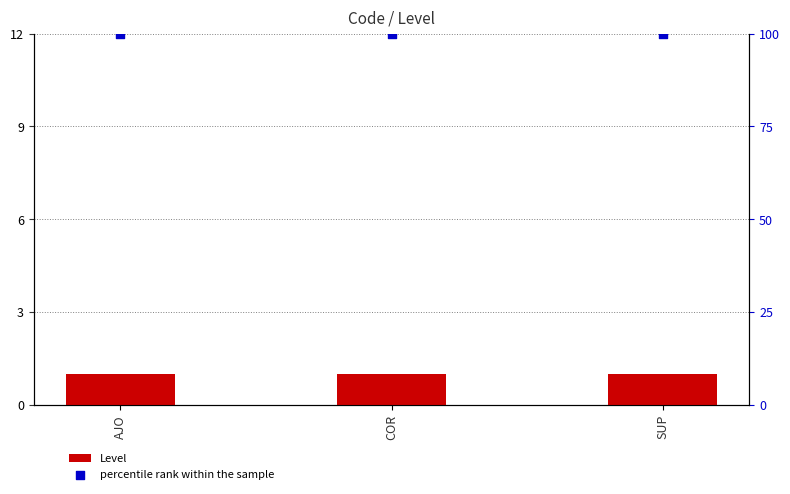

At how many categories does at least one series exceed 37?

3